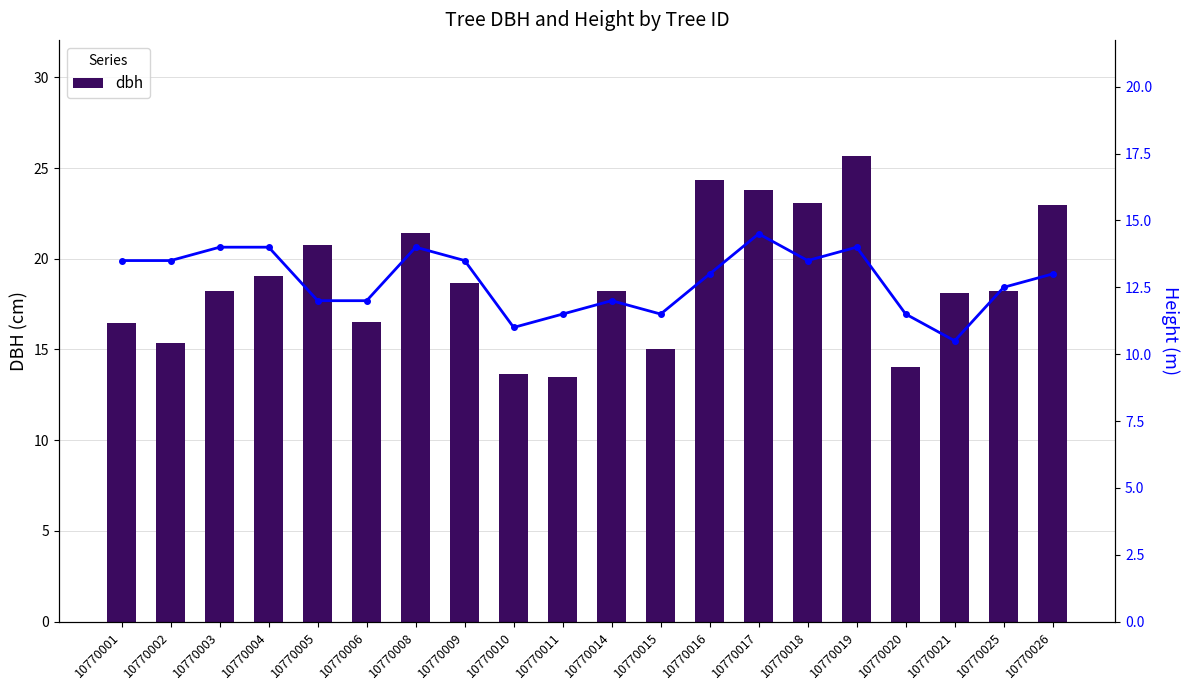

Where is h nearest to the value 12?

10770005